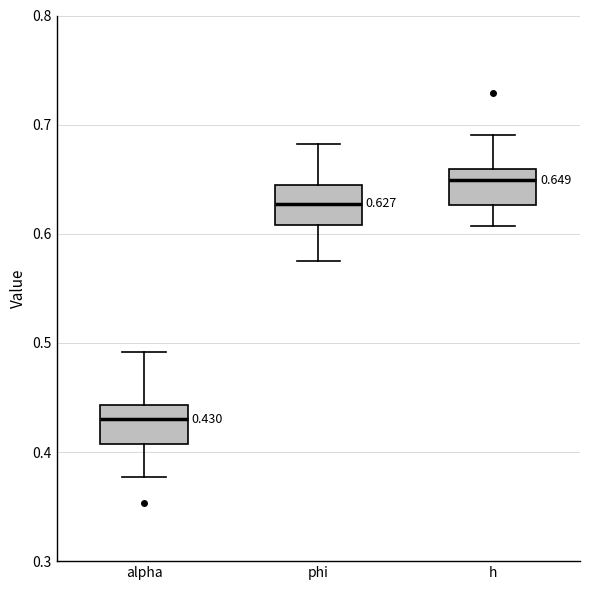

Which box has the lowest median line?

alpha